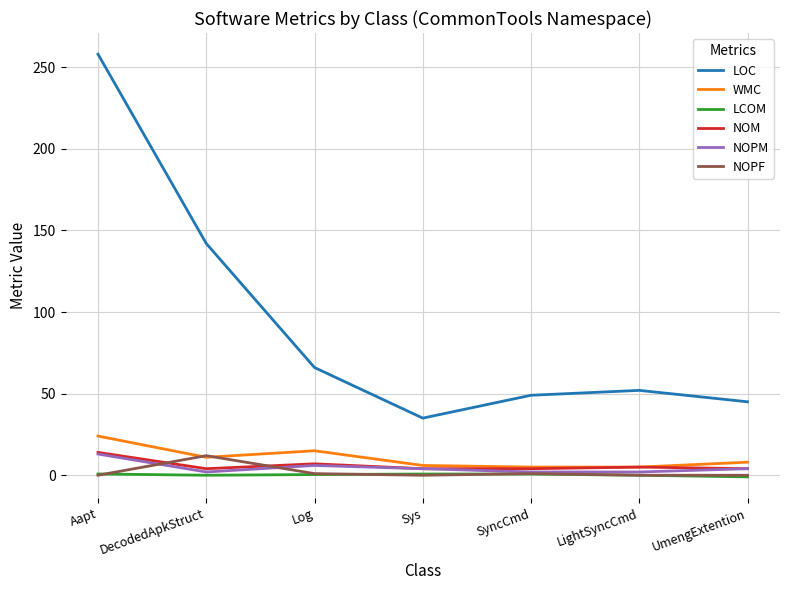

Which series has the largest total across all categories?

LOC